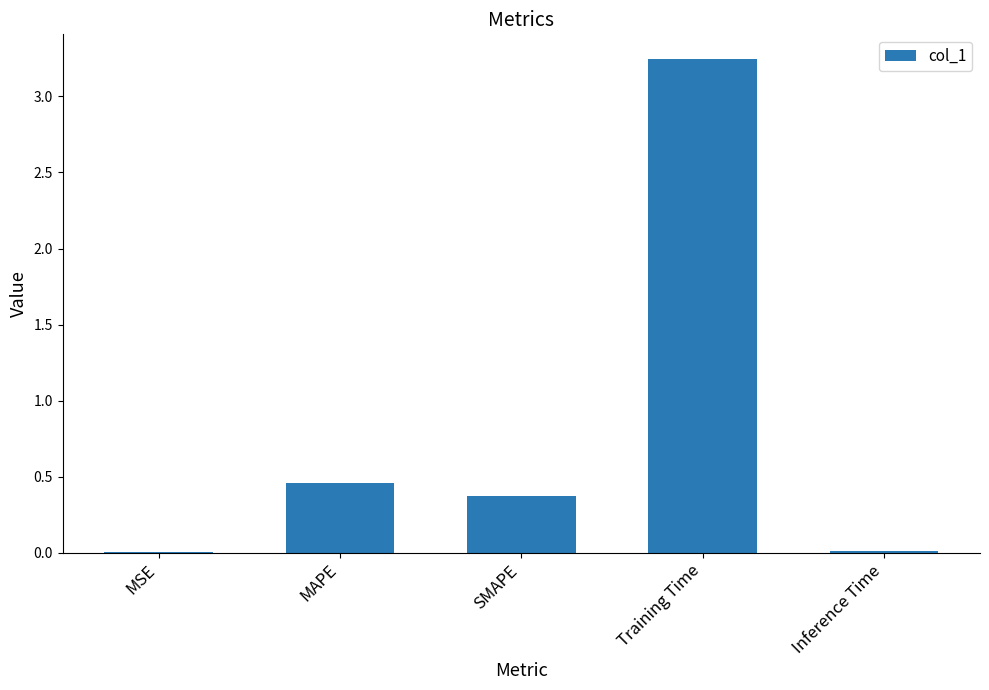

Which has a higher value, SMAPE or MAPE?

MAPE